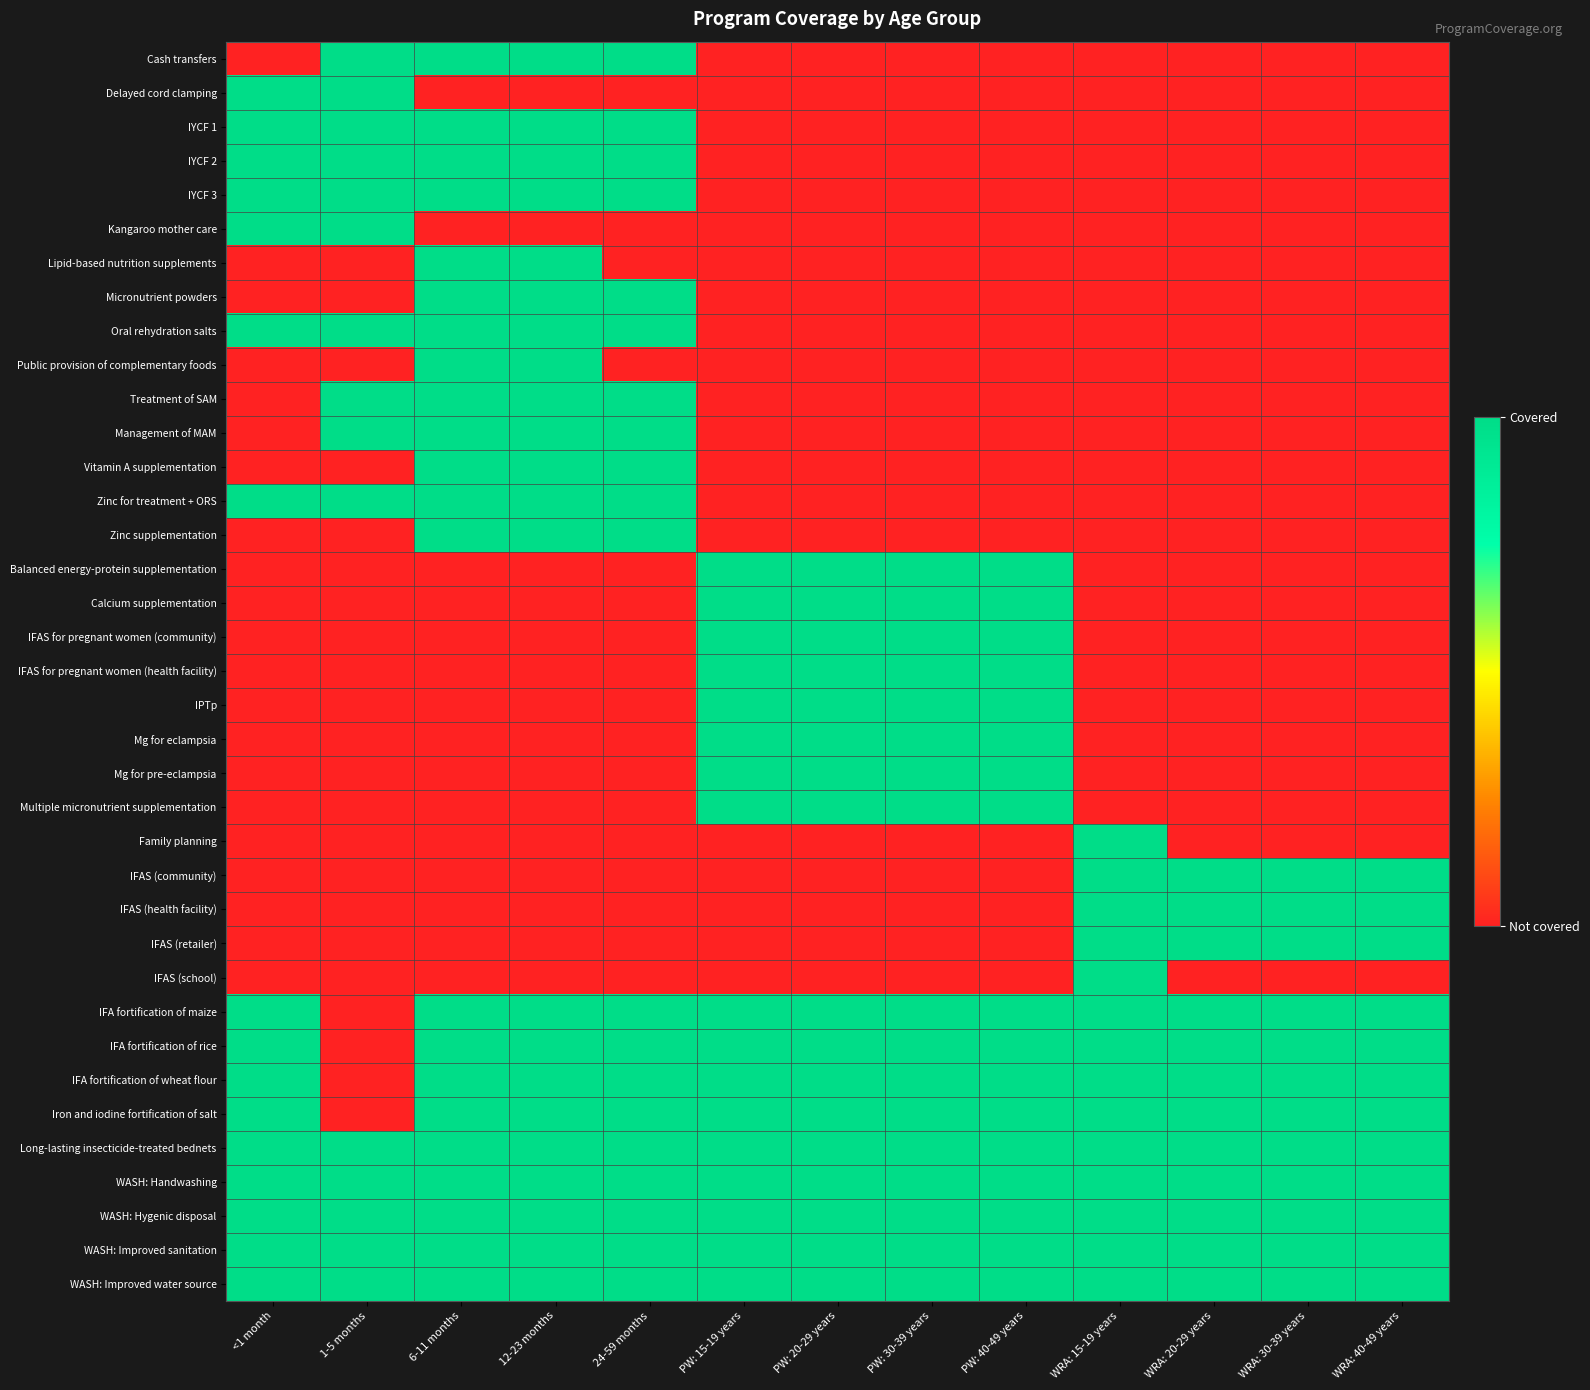

Which category has the lowest value across all series?

<1 month